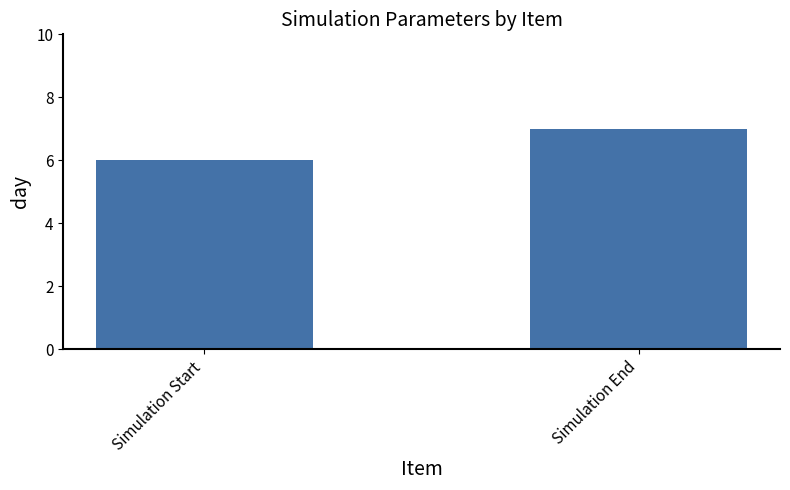

Read the value at Simulation Start.

6